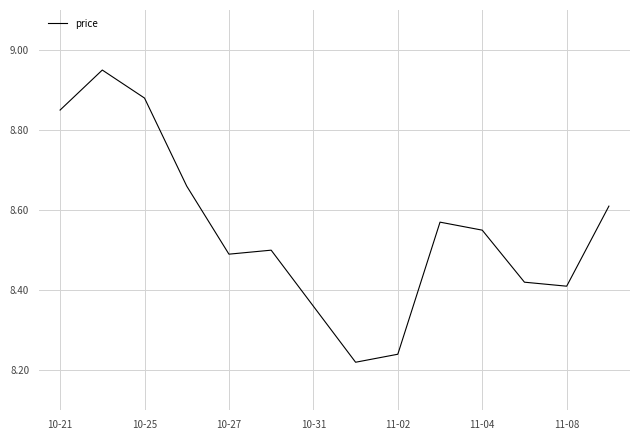

What is the difference between the maximum and minimum values?

0.7